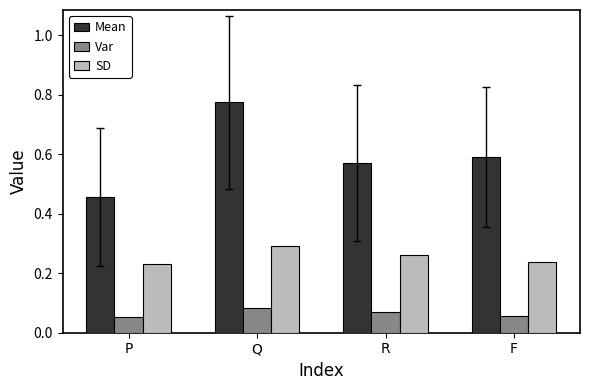

What is the label of the 1st bar from the right?

F